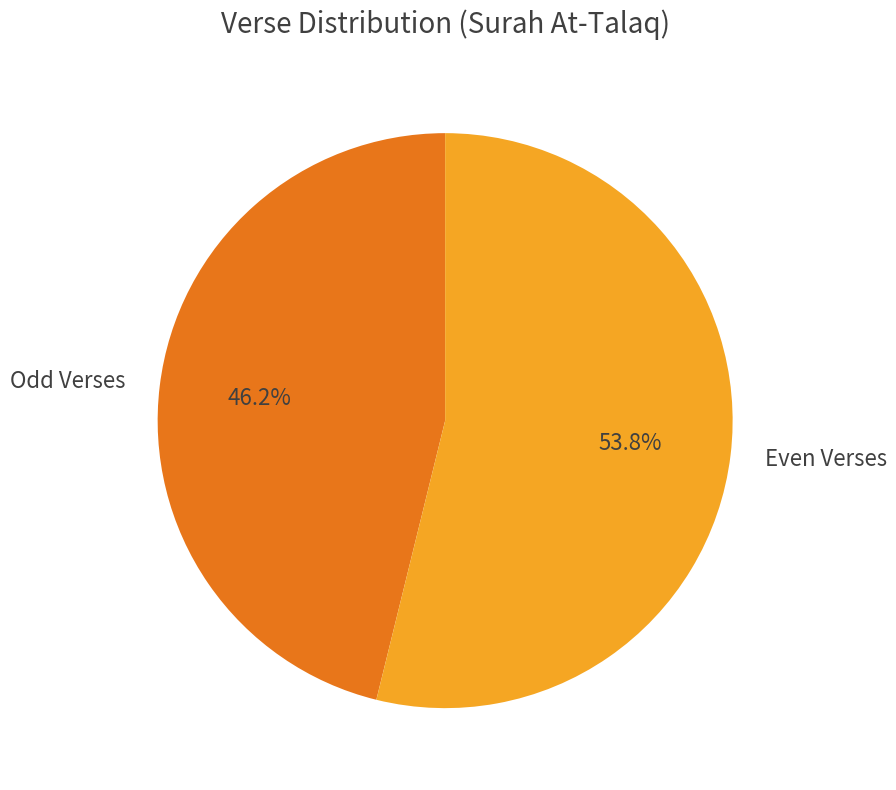

How many segments does this pie chart have?

2